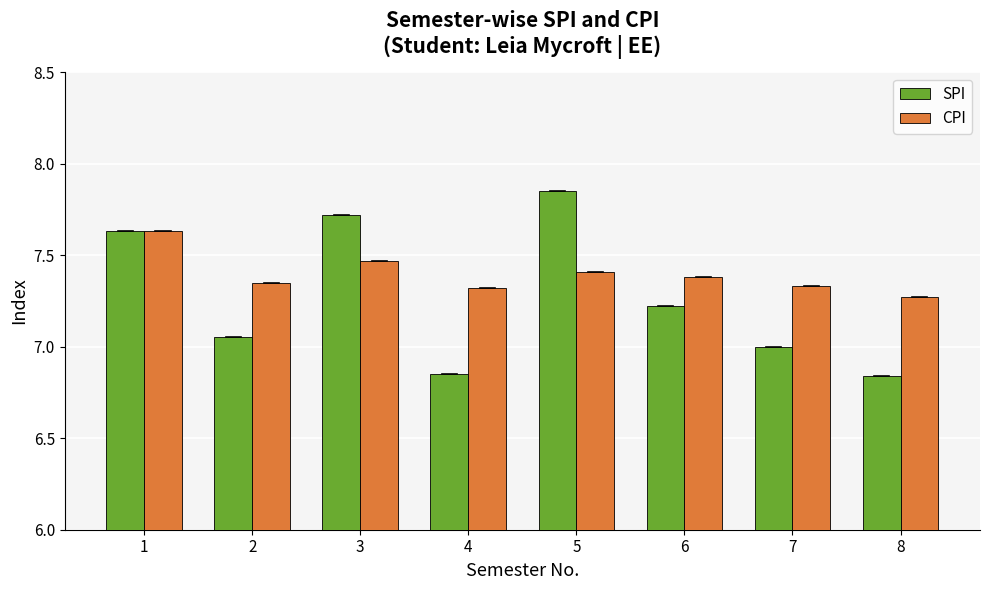

What is the total value across all series at 8?

14.1